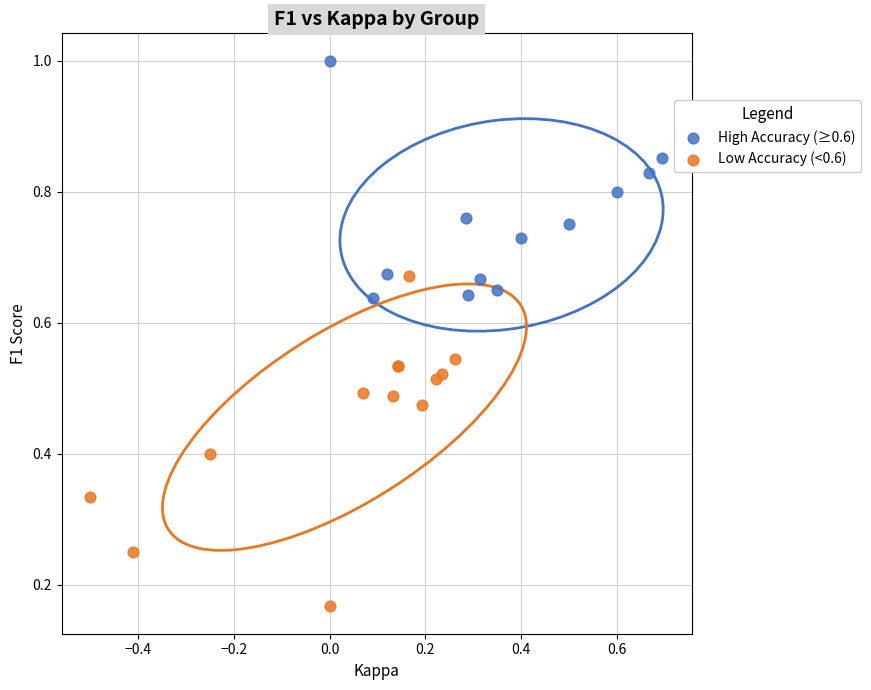

Which series contains the lowest Y value?

Low Accuracy (<0.6)